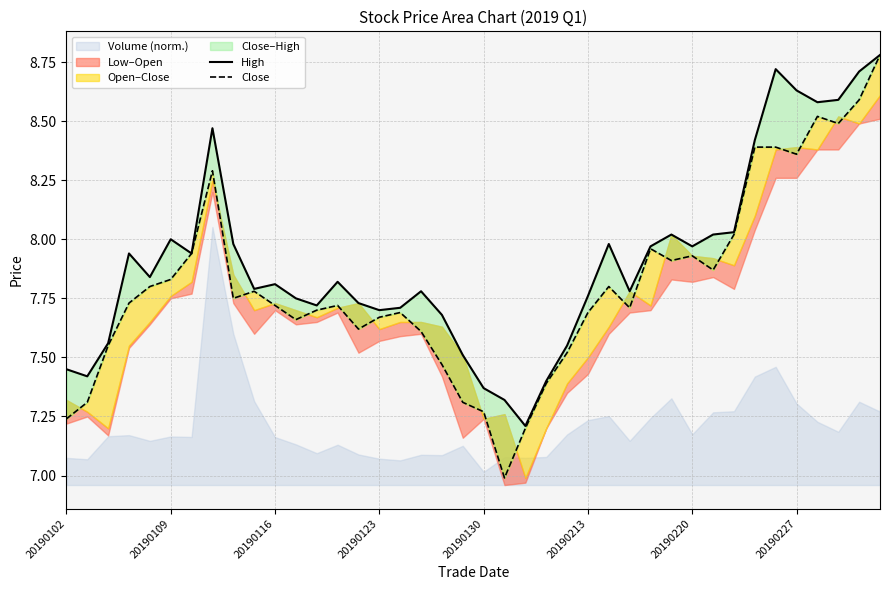

Reading right to left, what are all the values shown in this chart?

High: 8.8	8.7	8.6	8.6	8.6	8.7	8.4	8.0	8.0	8.0	8.0	8.0	7.8	8.0	7.8	7.5	7.4	7.2	7.3	7.4	7.5	7.7	7.8	7.7	7.7	7.7	7.8	7.7	7.8	7.8	7.8	8.0	8.5	7.9	8.0	7.8	7.9	7.6	7.4	7.5
Close: 8.8	8.6	8.5	8.5	8.4	8.4	8.4	8.0	7.9	7.9	7.9	8.0	7.7	7.8	7.7	7.5	7.4	7.2	7.0	7.3	7.3	7.5	7.6	7.7	7.7	7.6	7.7	7.7	7.7	7.7	7.8	7.8	8.3	7.9	7.8	7.8	7.7	7.5	7.3	7.2